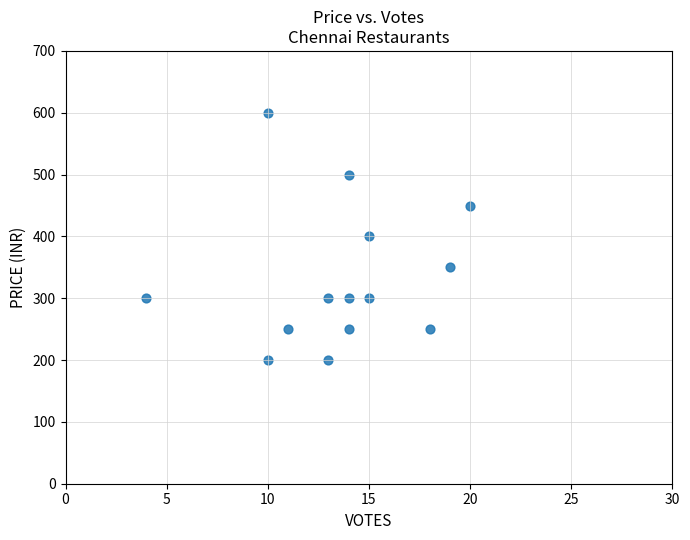

What is the range of X values (max minus min)?

16